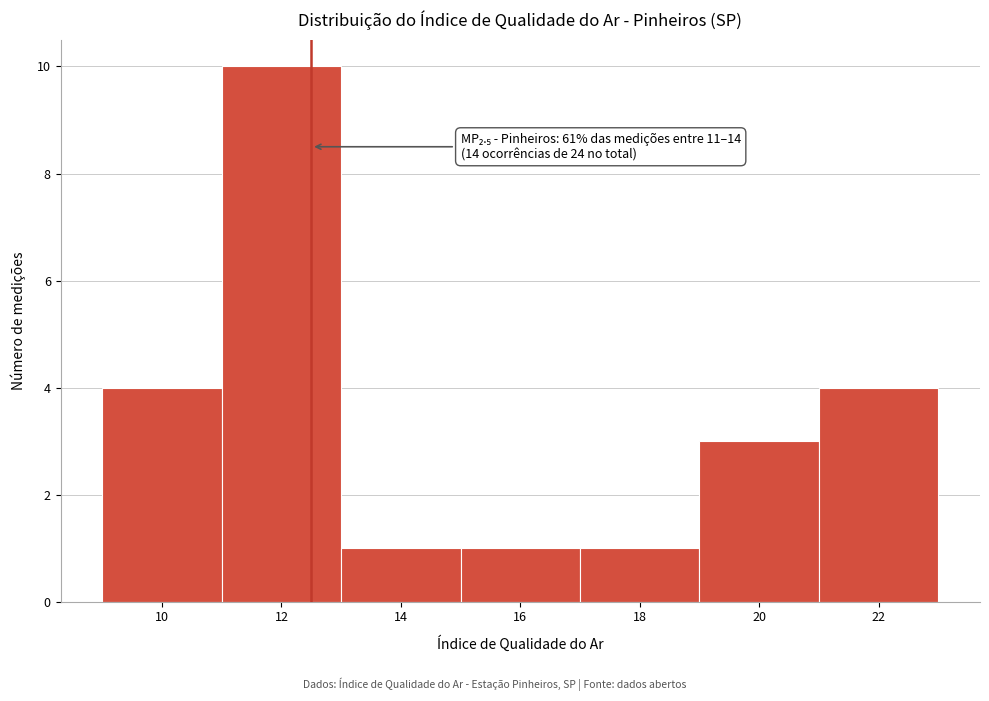

Reading left to right, transcribe all the data shown in this chart.

10=4	12=10	14=1	16=1	18=1	20=3	22=4